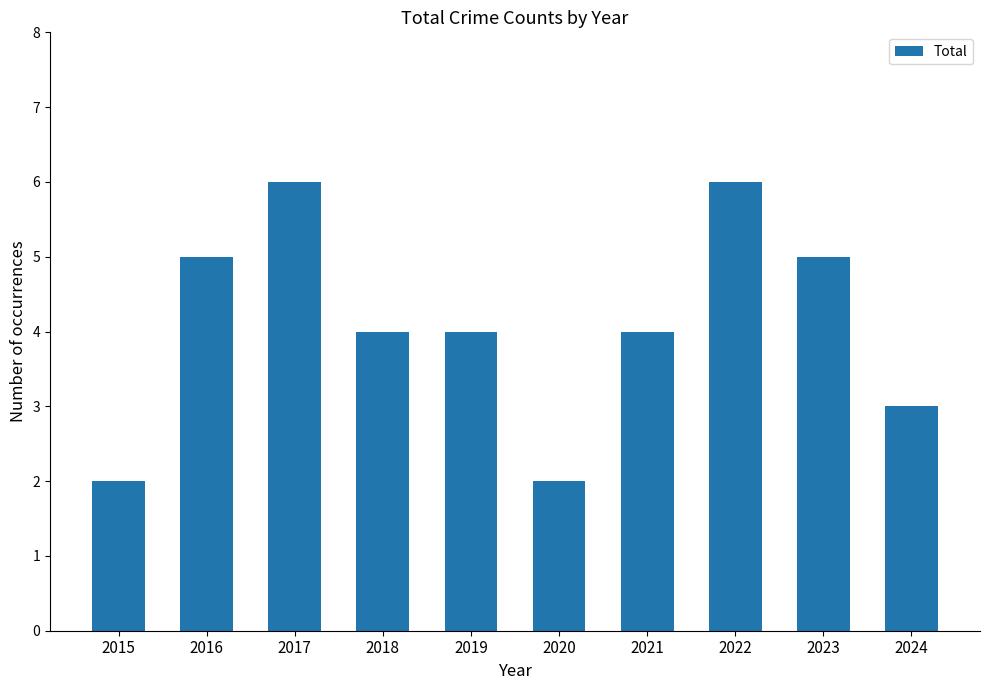

What value does the data have at 2021?

4